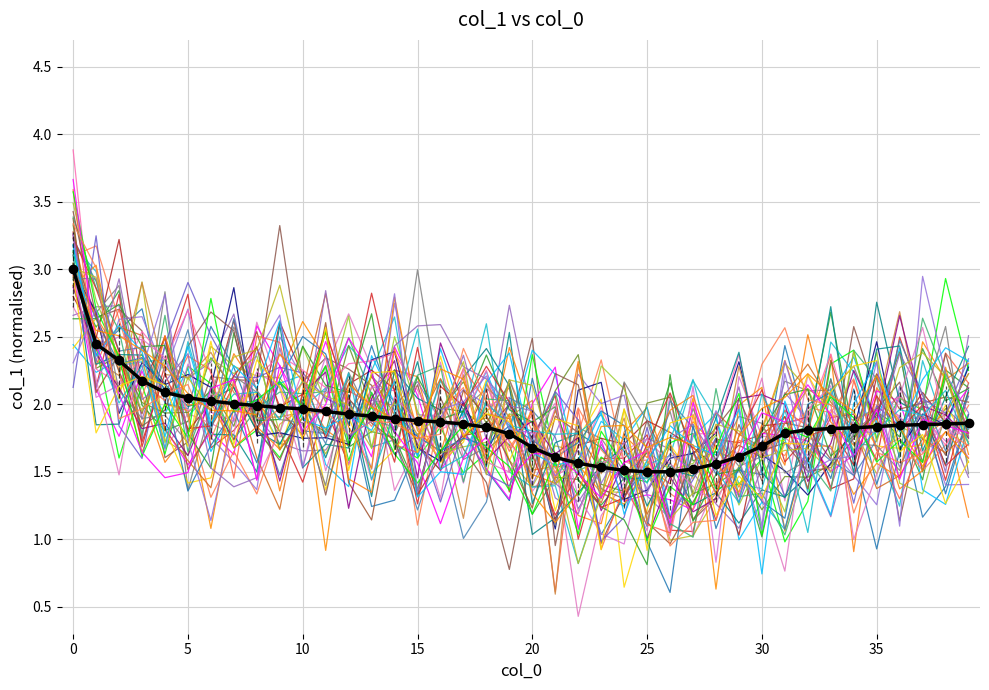

Is this an area chart (filled region under the line)?

No